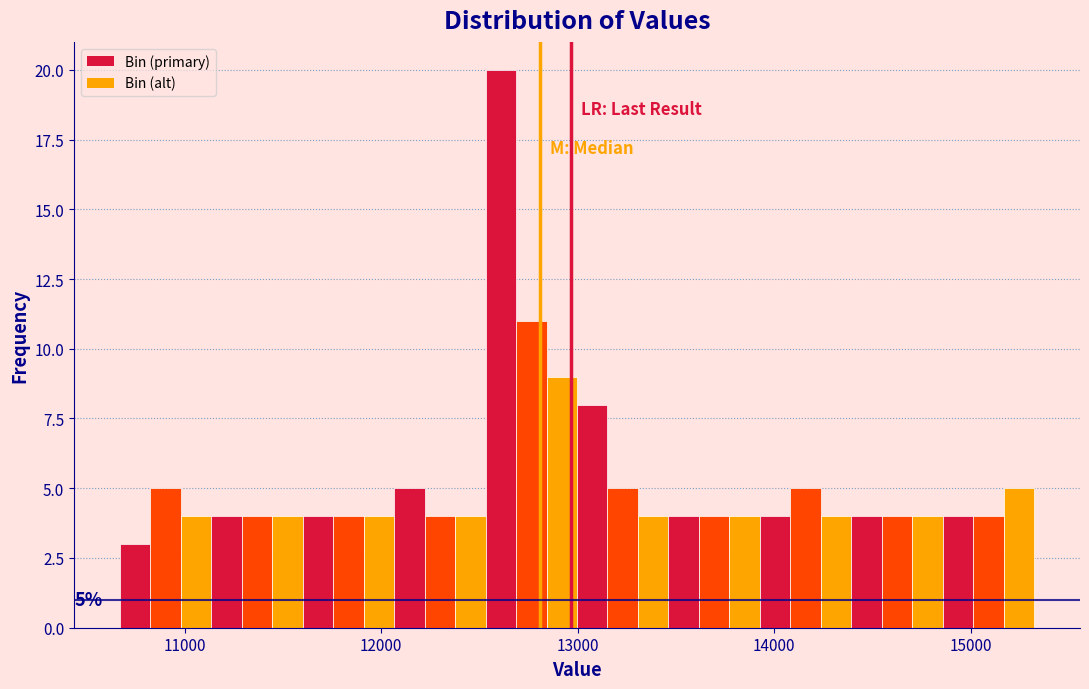

Around what value on the x-axis is the tallest bar? Give the approximate position of its centre, as read against the axis.

12600